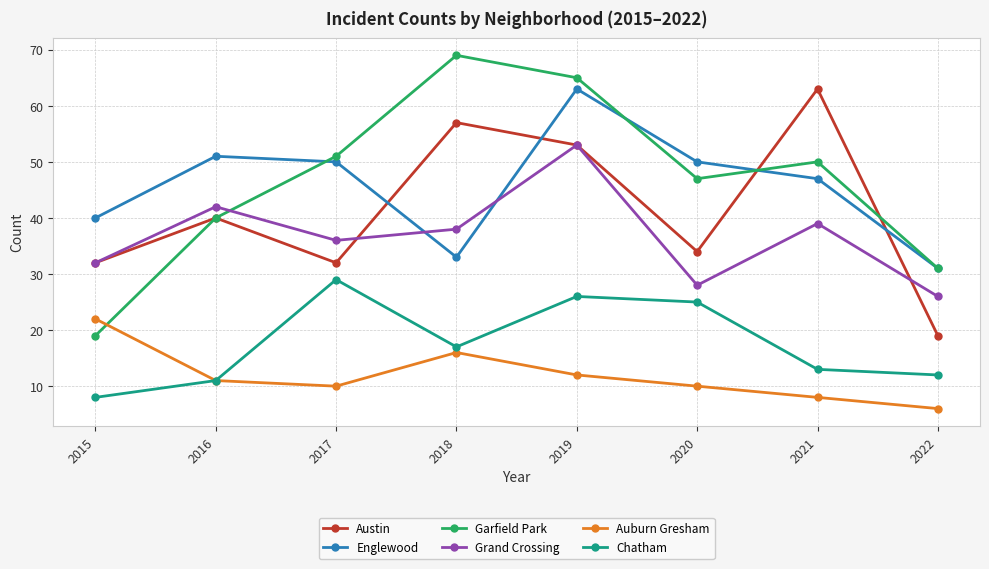

True or false: Chatham and Garfield Park cross at least once.

False